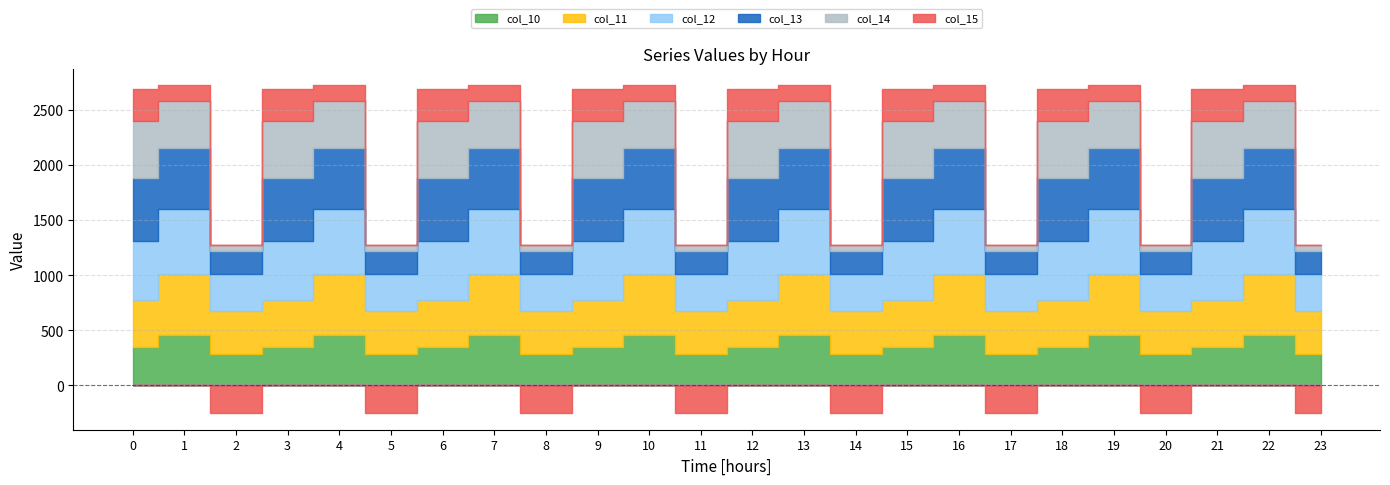

Does the chart have visible grid lines?

Yes